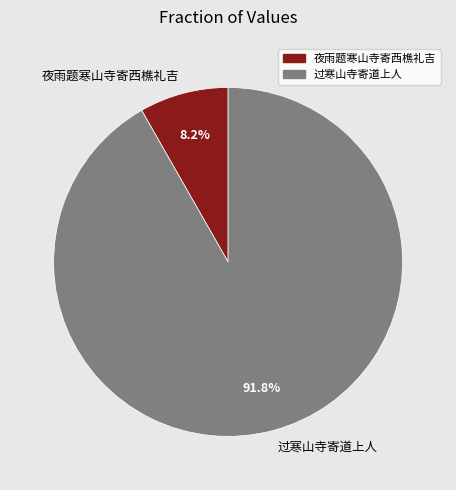

Is the sum of 夜雨题寒山寺寄西樵礼吉 and 过寒山寺寄道上人 greater than half?

Yes